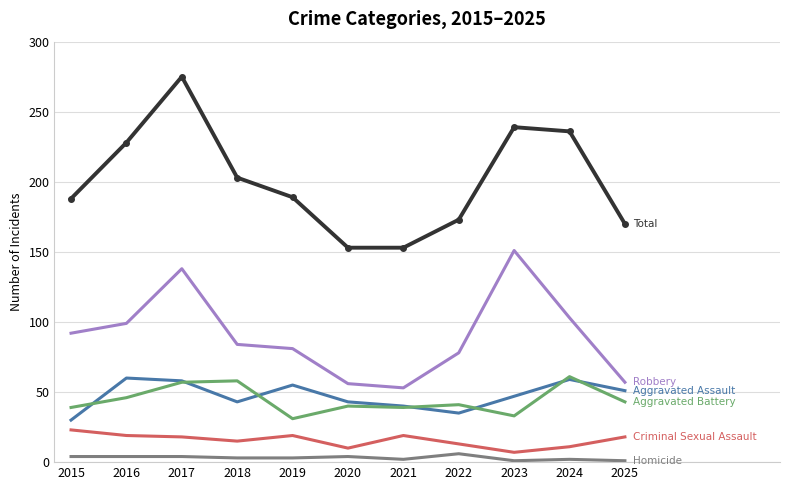

At which category is the sum across all series the highest?

2017